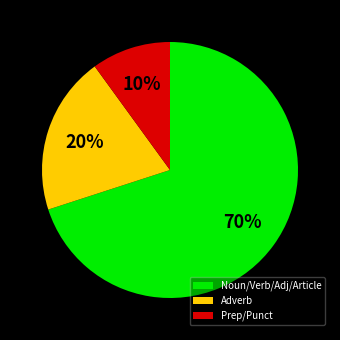

Which slice is the largest?

Noun/Verb/Adj/Article